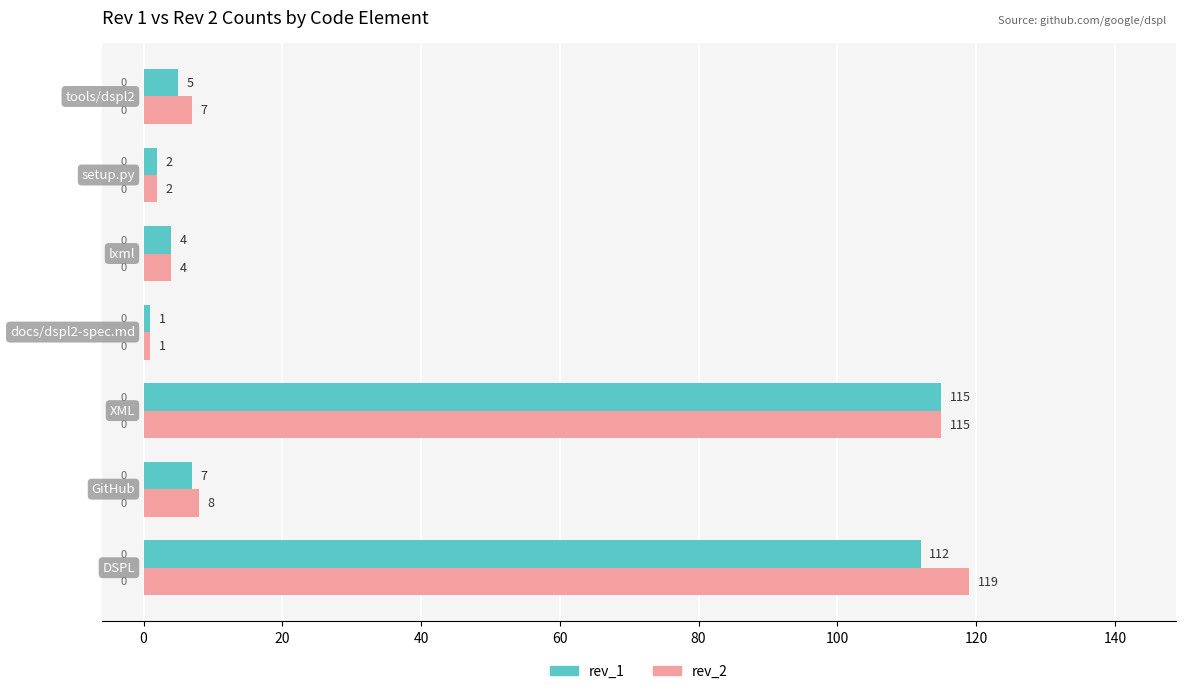

What is the lowest value of the rev_2 series?

1